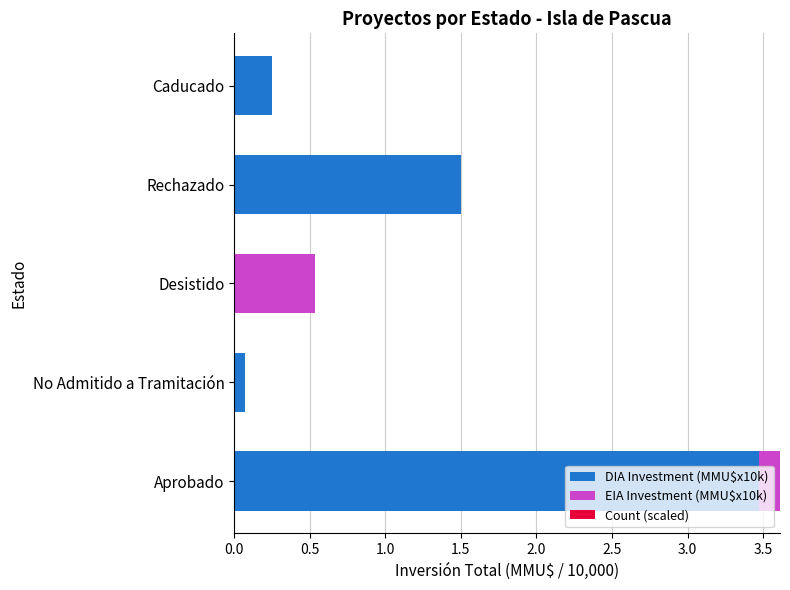

True or false: DIA Investment (MMU$x10k) has a value of 3.5 at Aprobado.

True